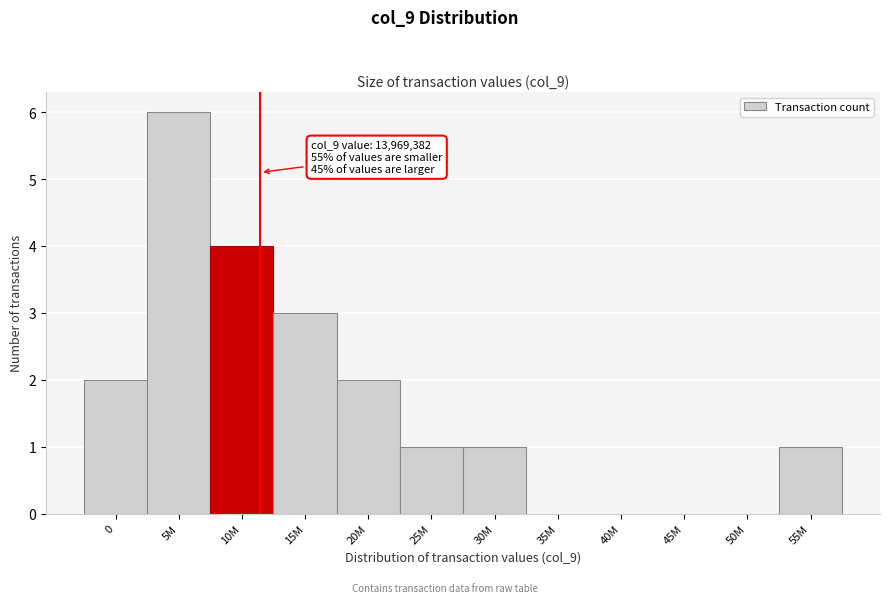

Reading left to right, extract all data points from this chart.

0=2	5M=6	10M=4	15M=3	20M=2	25M=1	30M=1	35M=0	40M=0	45M=0	50M=0	55M=1